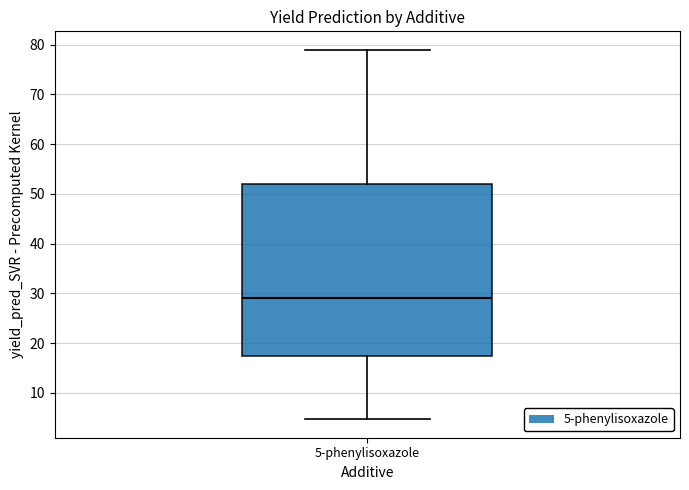

Transcribe this box plot: give where the median line is, the range the box spans, and where the two whiskers end, as read against the y-axis. The values are not printed on the chart, so give them approximately, as read against the axis.

median 29, box 17 to 52, whiskers 5 to 79